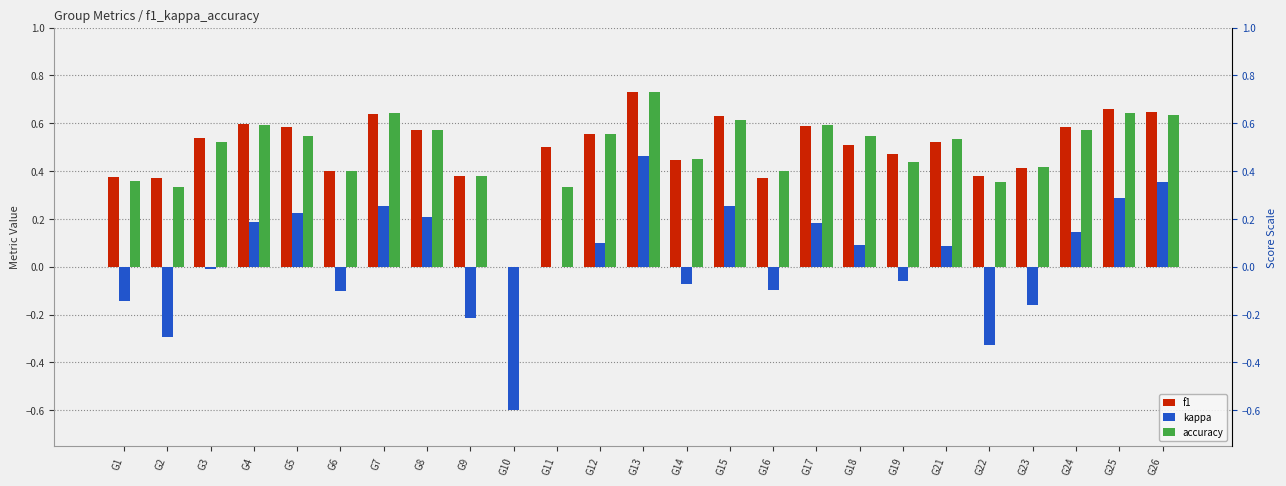

What is the spread (max minus min) of values at G25?

0.4